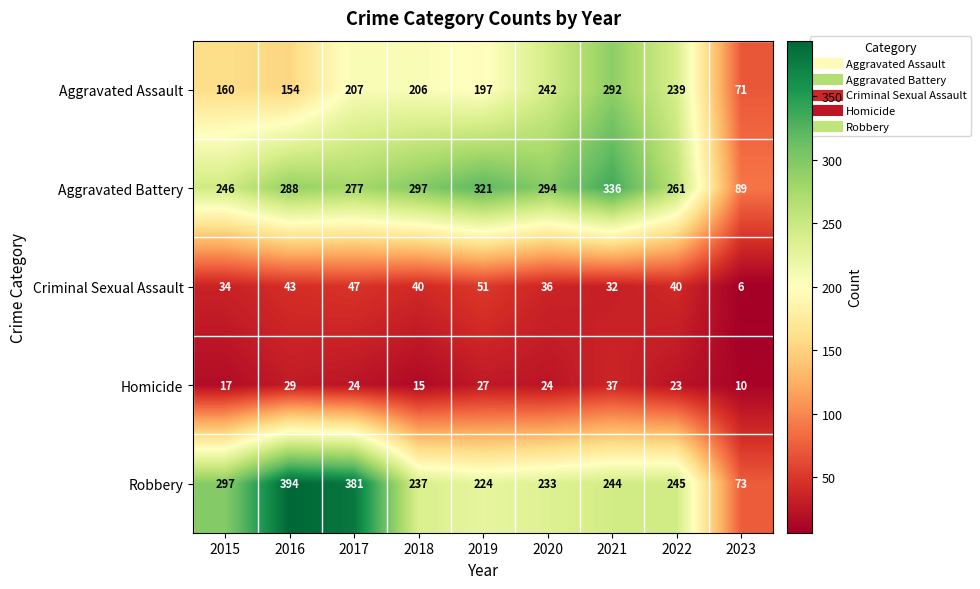

How many data points does each series have?

9